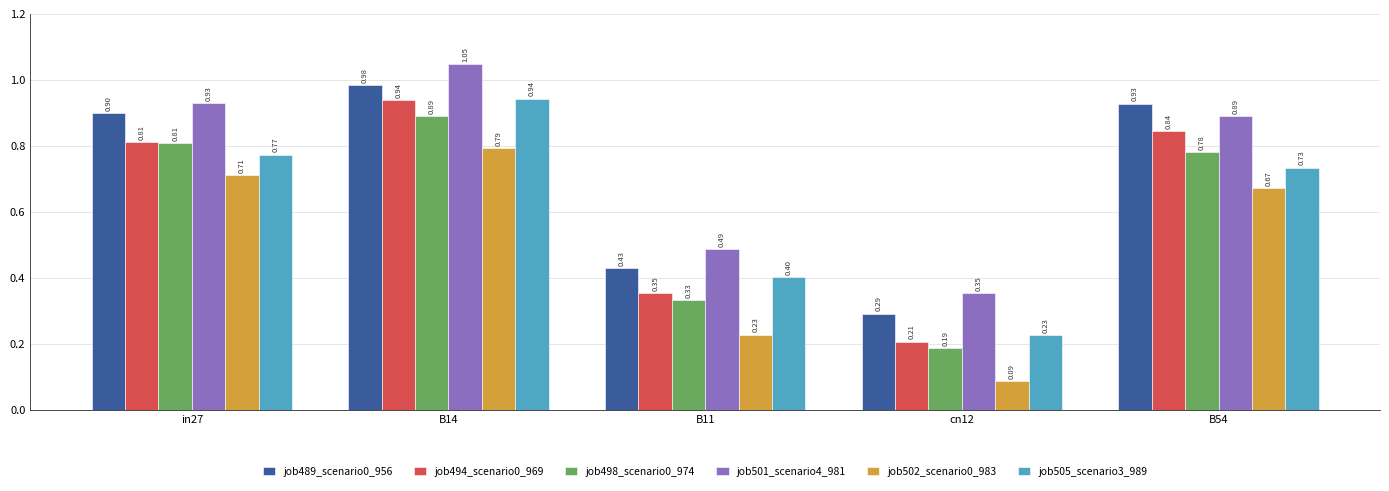

Rank the series at B54 from highest to lowest value.

job489_scenario0_956, job501_scenario4_981, job494_scenario0_969, job498_scenario0_974, job505_scenario3_989, job502_scenario0_983